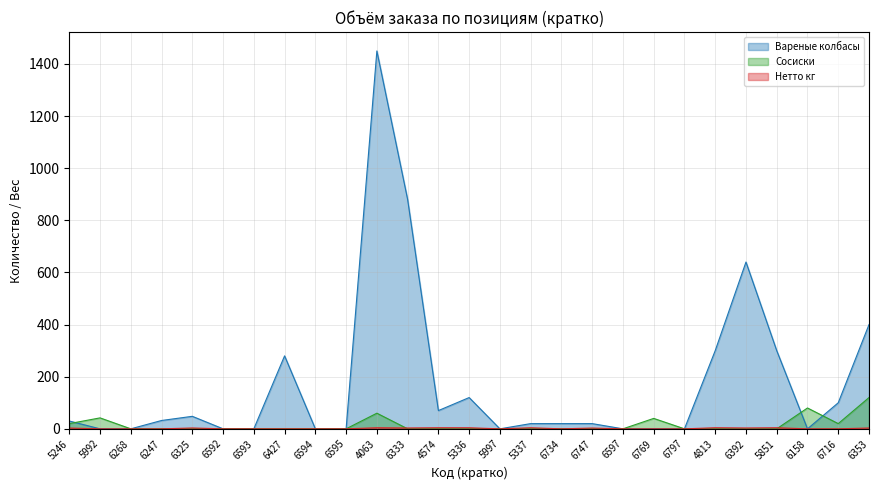

Is it true that Сосиски equals 0.0 at 6593?

True